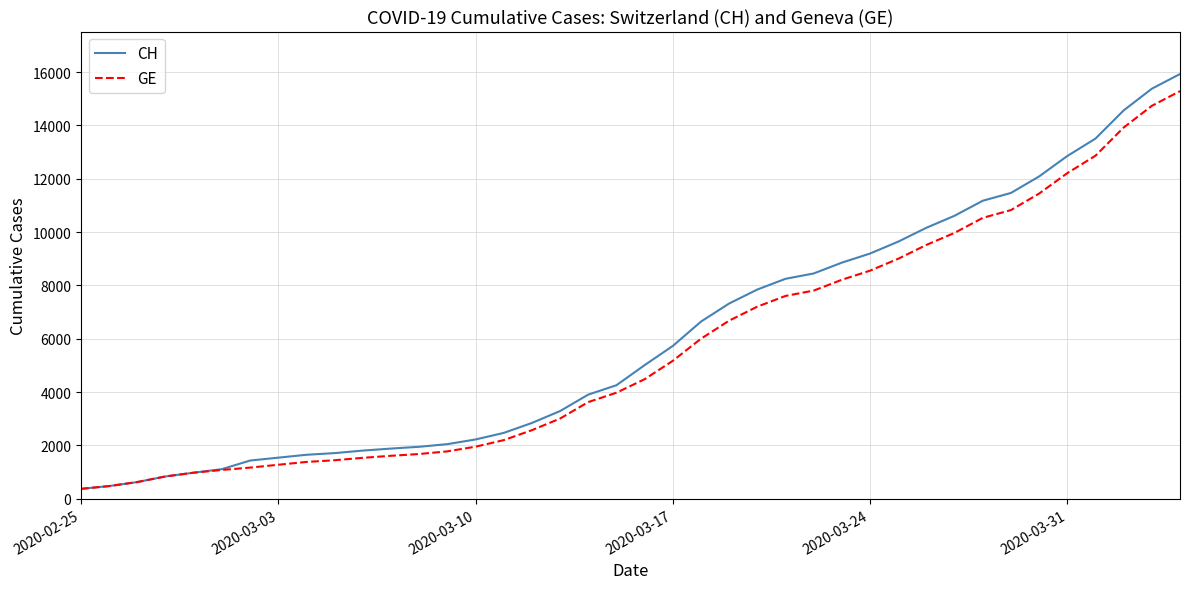

What are all the series names shown in the legend?

CH, GE